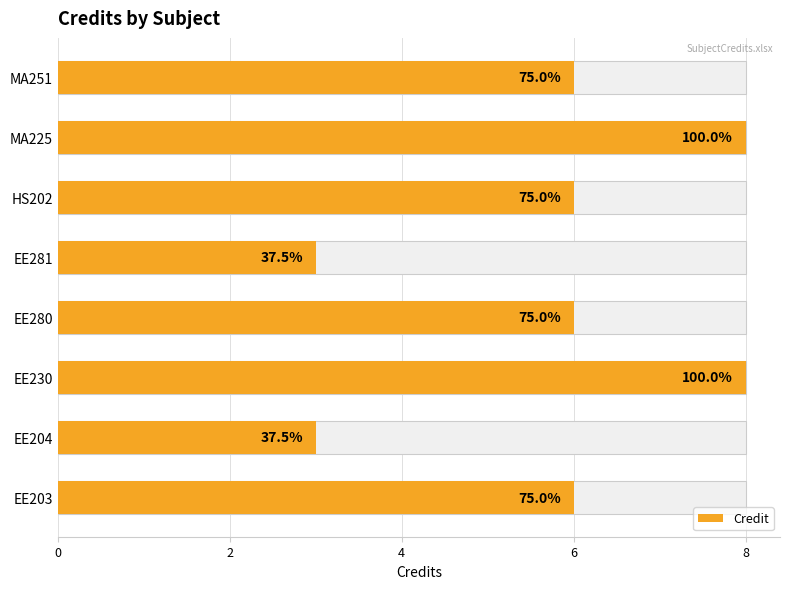

Count the values in the range 6 to 8.

6